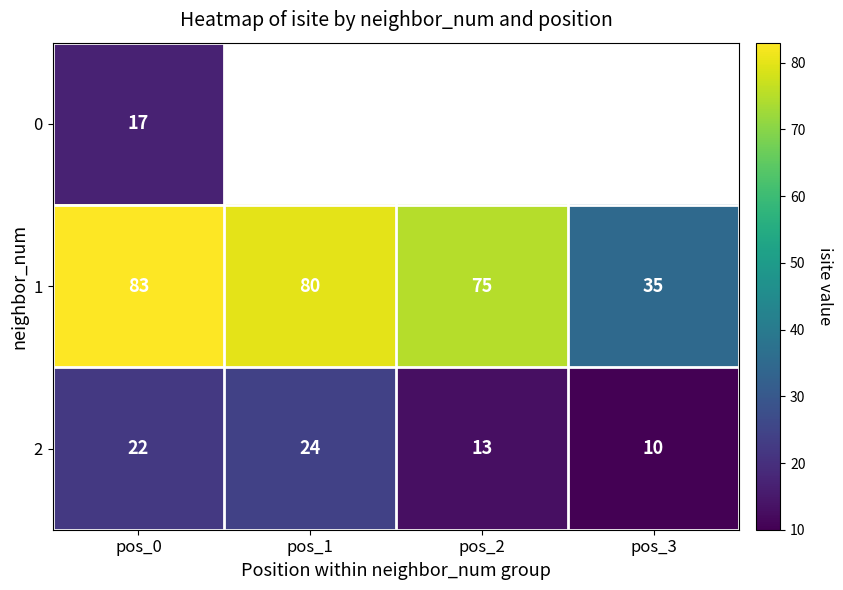

Count the number of data series in this chart.

3